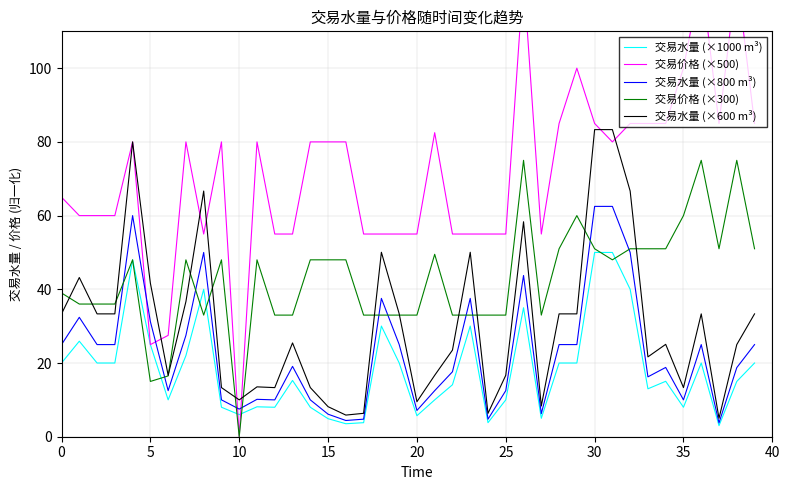

What is the highest value of the 交易水量 (×600 m³) series?

83.3